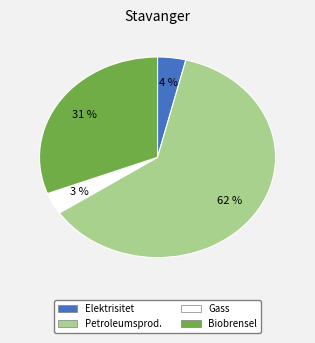

To the nearest percent, what is the average slice percentage?

25%